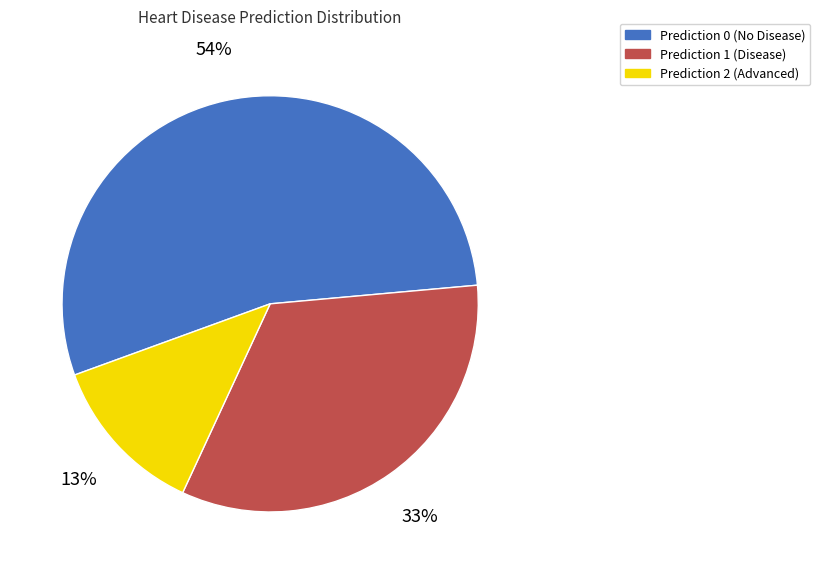

Is there a majority slice in this chart?

Yes